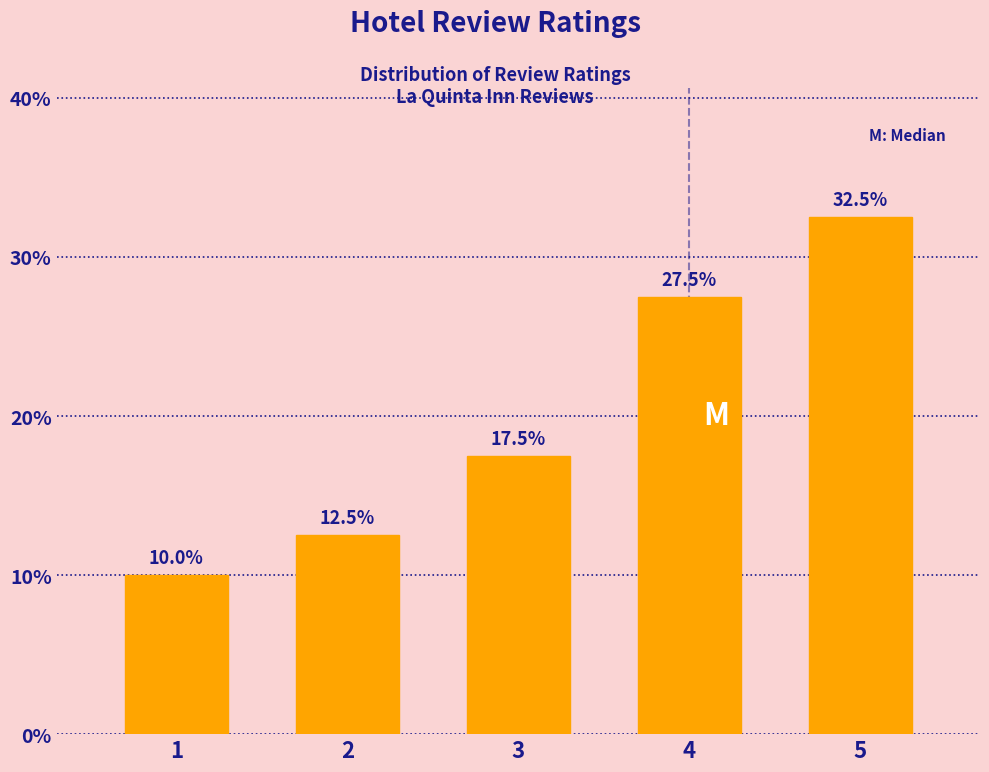

Reading left to right, list all the values displayed in this chart.

1=10.0	2=12.5	3=17.5	4=27.5	5=32.5